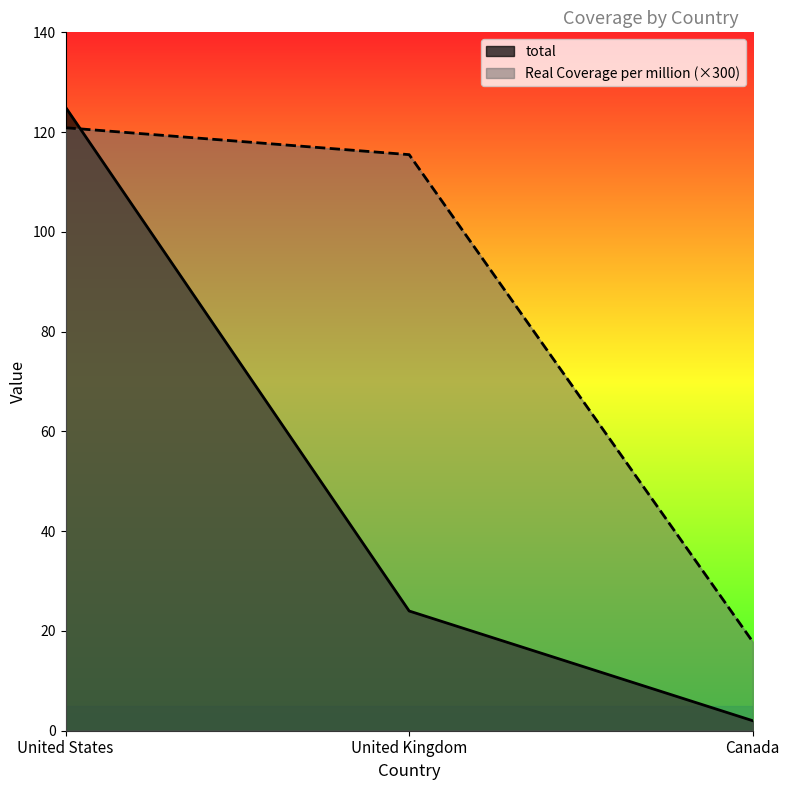

At United Kingdom, list the series in order from largest to smallest.

Real Coverage per million (×300), total